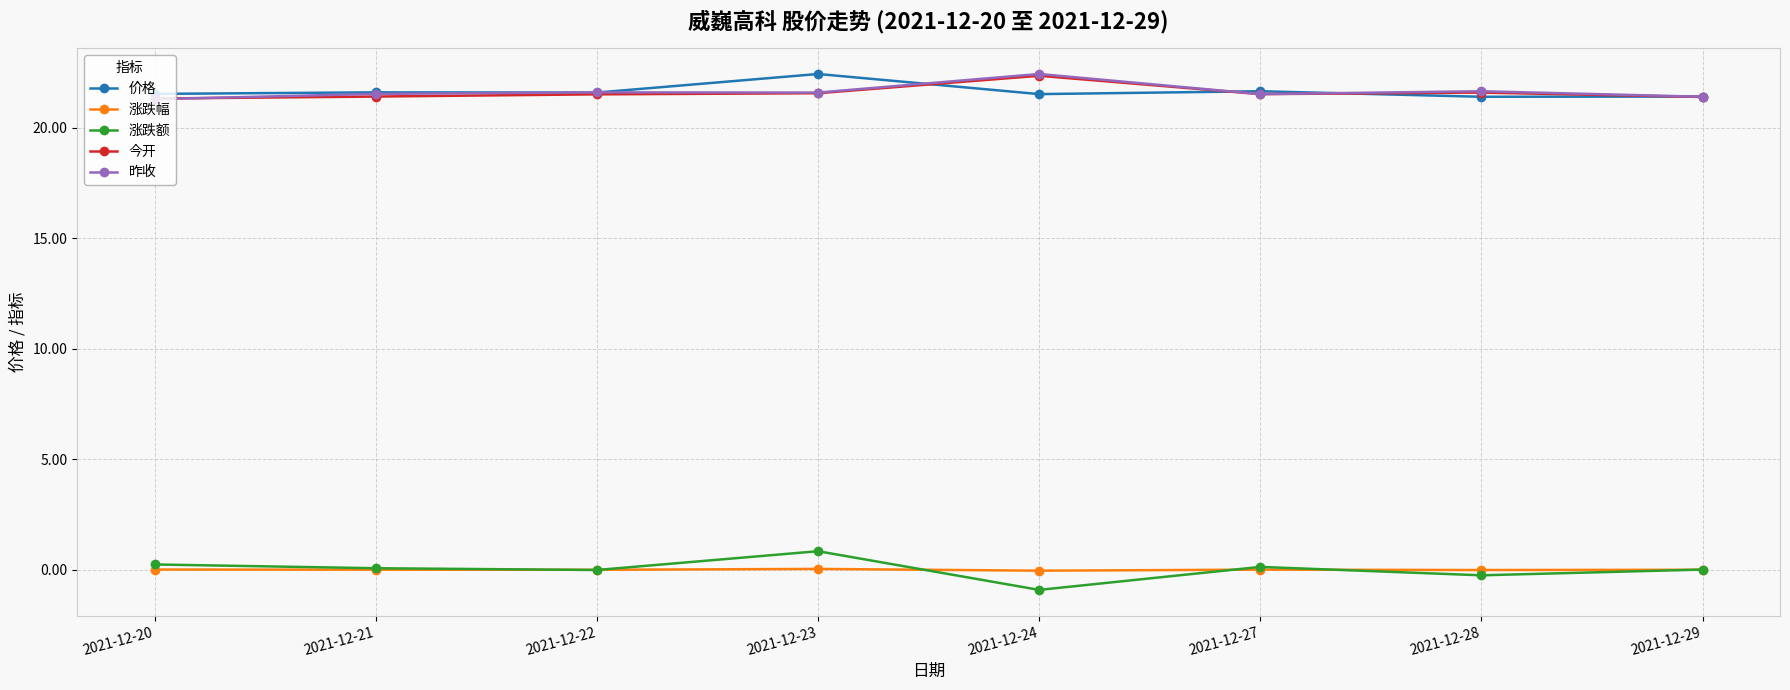

True or false: 涨跌额 has more than 0 interior local peaks.

True